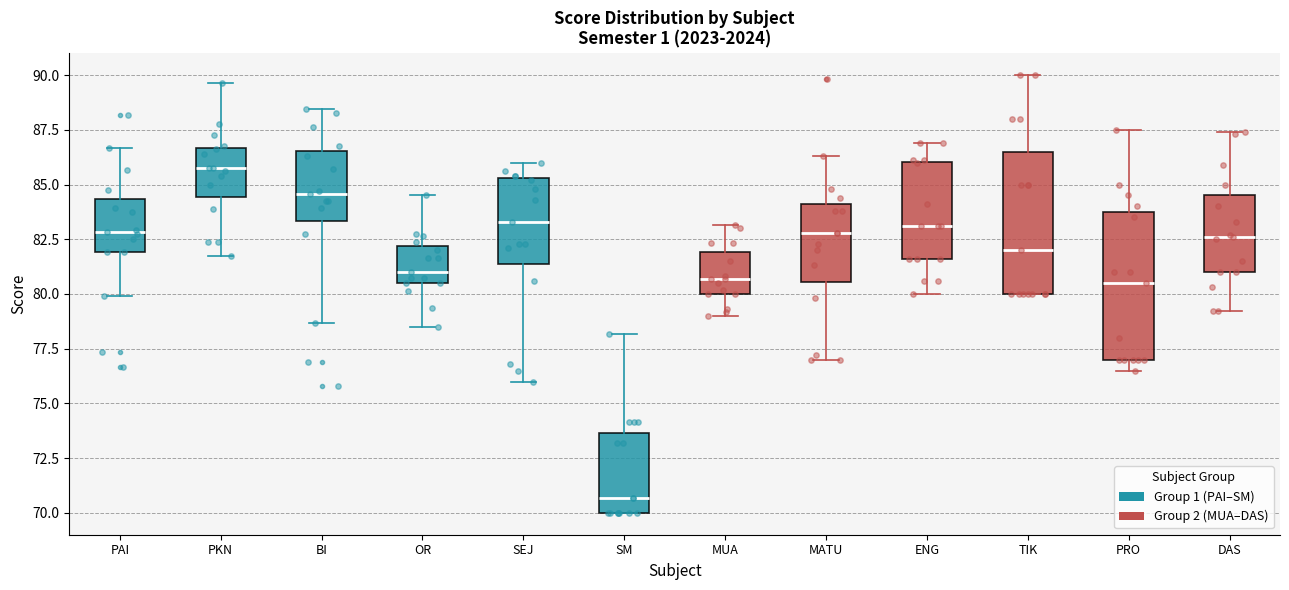

Reading left to right, transcribe this box plot: for each box, give where its median line is, the range the box spans, and where its two whiskers end, as read against the y-axis. The values are not printed on the chart, so give them approximately, as read against the axis.

PAI: median 83.0, box 82.0 to 84.5, whiskers 80.0 to 86.5
PKN: median 86.0, box 84.5 to 86.5, whiskers 82.0 to 89.5
BI: median 84.5, box 83.5 to 86.5, whiskers 78.5 to 88.5
OR: median 81.0, box 80.5 to 82.0, whiskers 78.5 to 84.5
SEJ: median 83.5, box 81.5 to 85.5, whiskers 76.0 to 86.0
SM: median 70.5, box 70.0 to 73.5, whiskers 70.0 to 78.0
MUA: median 80.5, box 80.0 to 82.0, whiskers 79.0 to 83.0
MATU: median 83.0, box 80.5 to 84.0, whiskers 77.0 to 86.5
ENG: median 83.0, box 81.5 to 86.0, whiskers 80.0 to 87.0
TIK: median 82.0, box 80.0 to 86.5, whiskers 80.0 to 90.0
PRO: median 80.5, box 77.0 to 84.0, whiskers 76.5 to 87.5
DAS: median 82.5, box 81.0 to 84.5, whiskers 79.0 to 87.5